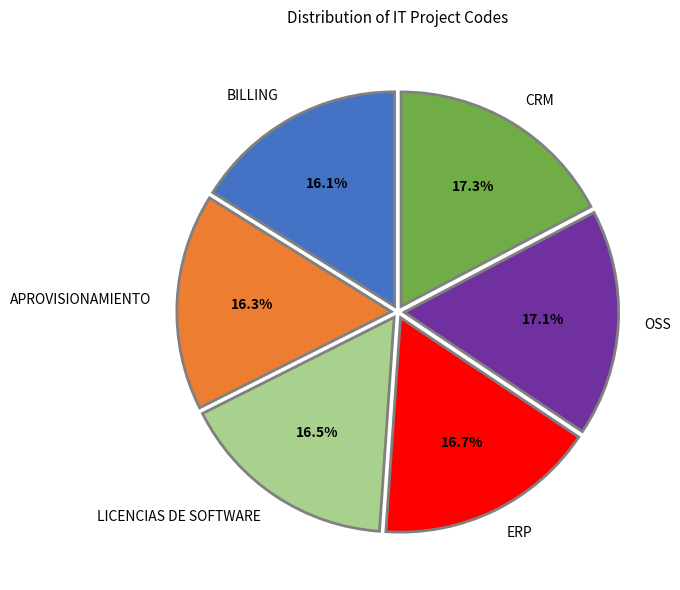

How many segments does this pie chart have?

6